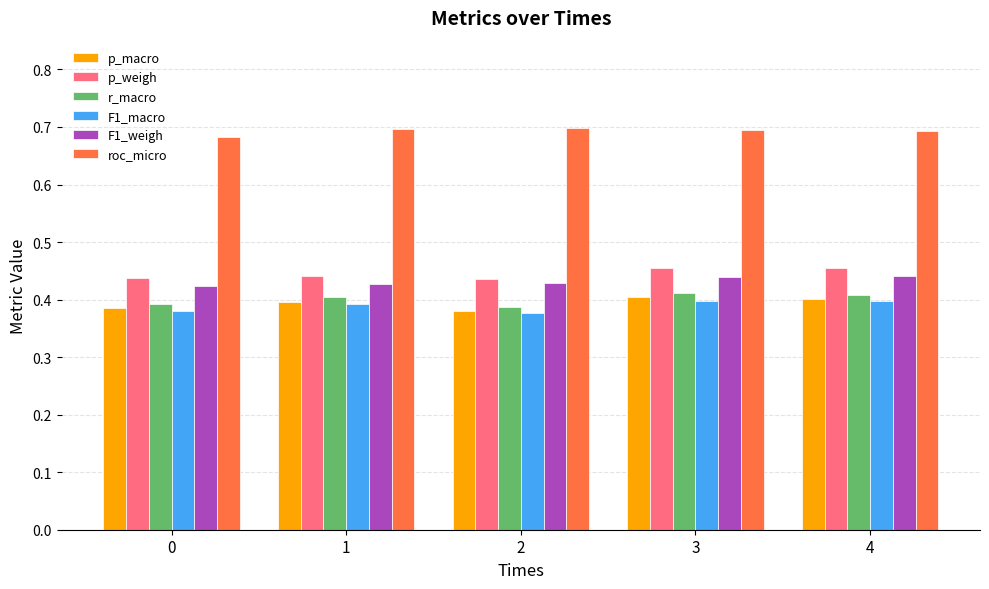

True or false: p_weigh has a value of 0.6 at 4.

False